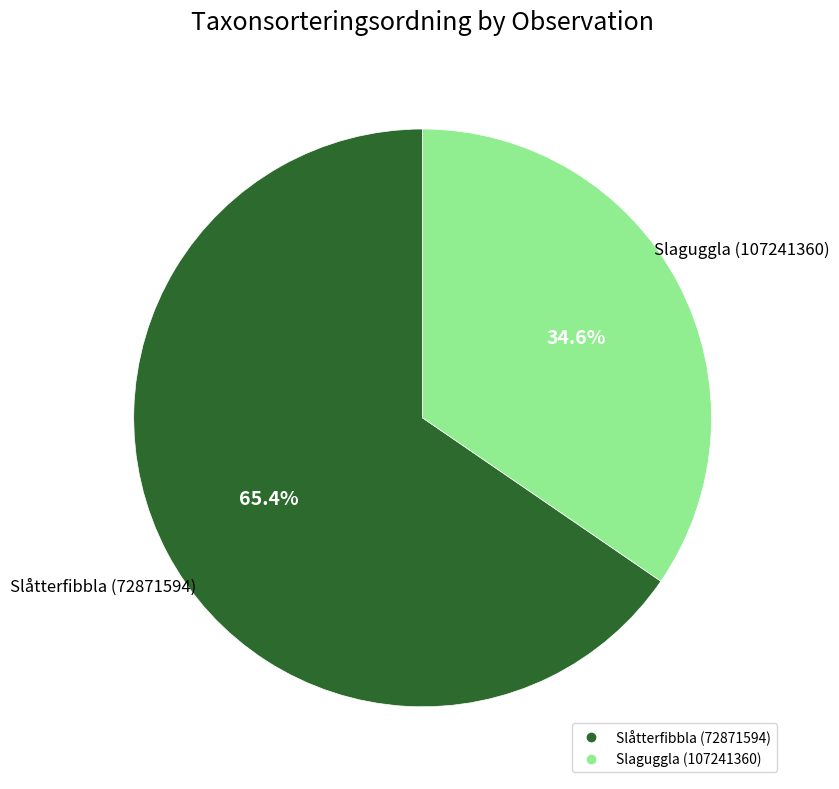

Rank the categories by value from highest to lowest.

Slåtterfibbla (72871594), Slaguggla (107241360)